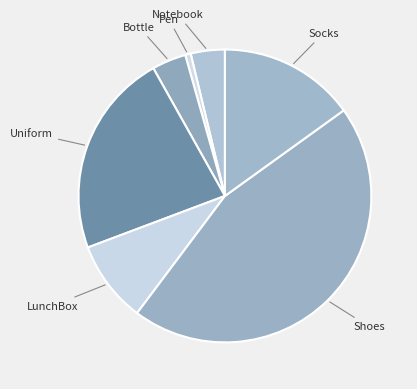

The Shoes slice represents 45% of the pie. True or false?

True